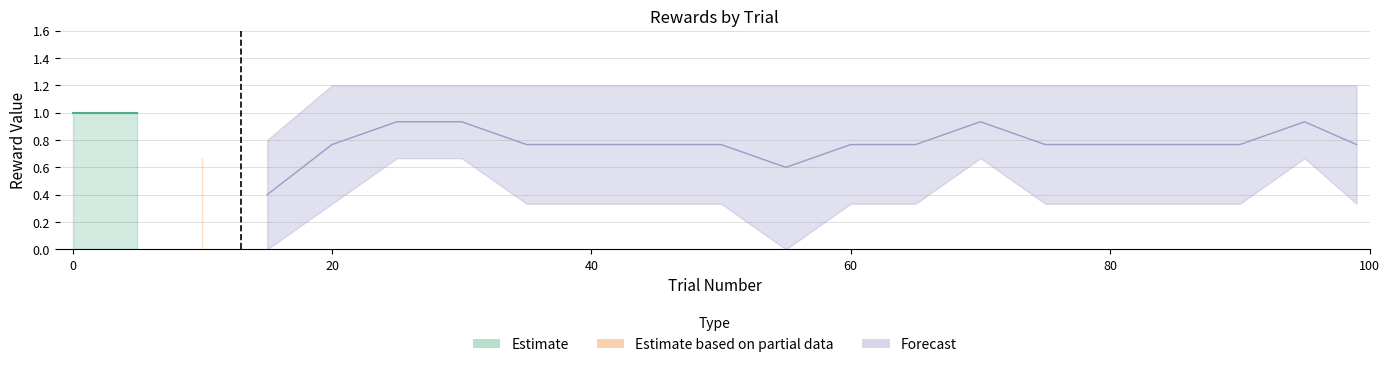

What is the sum of all reward_alternative_1_upper values?

21